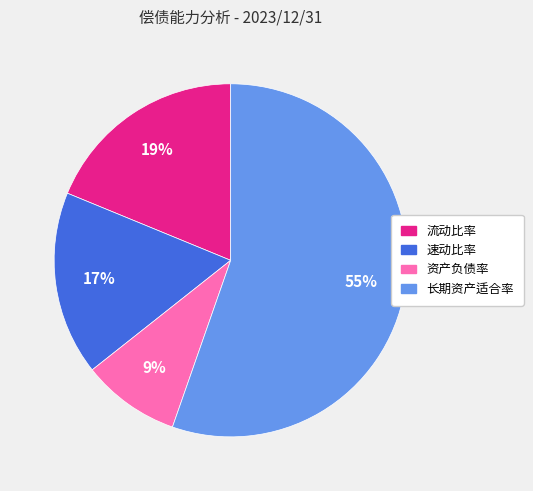

Count the number of slices in the pie.

4